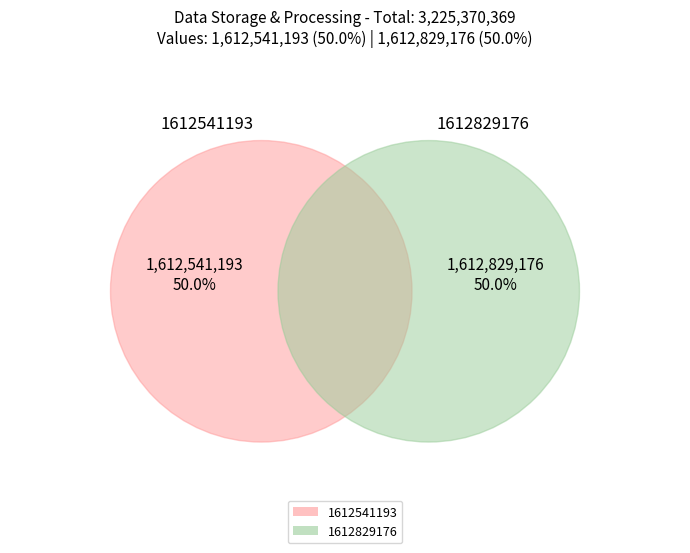

Does 1612541193 account for over 50% of the chart?

No